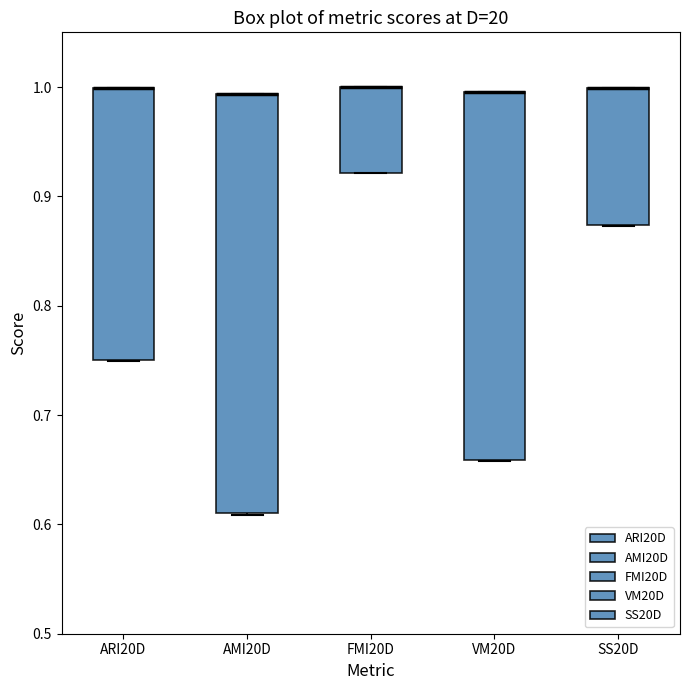

Reading left to right, transcribe this box plot: for each box, give where its median line is, the range the box spans, and where its two whiskers end, as read against the y-axis. The values are not printed on the chart, so give them approximately, as read against the axis.

ARI20D: median 1.00 (drawn on the box's upper edge), box 0.75 to 1.00, whiskers 0.75 to 1.00
AMI20D: median 0.99 (drawn on the box's upper edge), box 0.61 to 0.99, whiskers 0.61 to 0.99
FMI20D: median 1.00 (drawn on the box's upper edge), box 0.92 to 1.00, whiskers 0.92 to 1.00
VM20D: median 1.00 (drawn on the box's upper edge), box 0.66 to 1.00, whiskers 0.66 to 1.00
SS20D: median 1.00 (drawn on the box's upper edge), box 0.87 to 1.00, whiskers 0.87 to 1.00